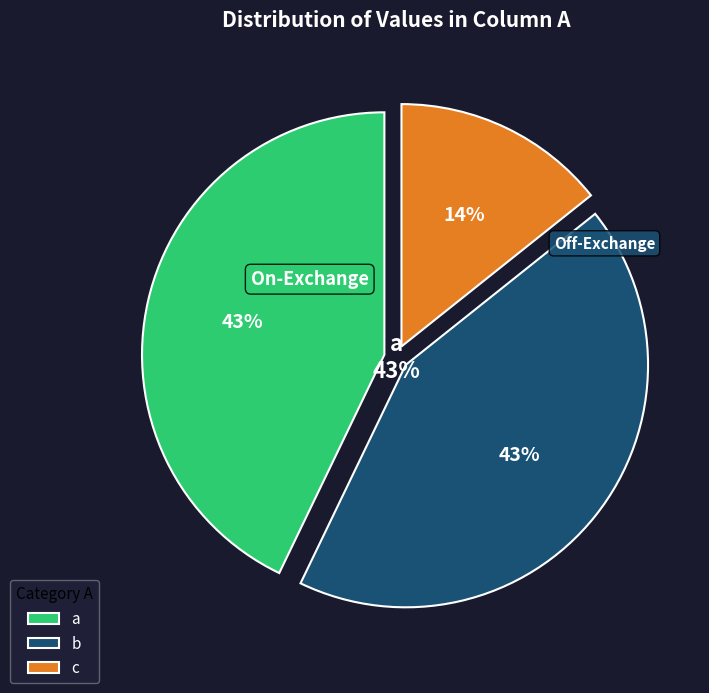

Does c account for over 50% of the chart?

No